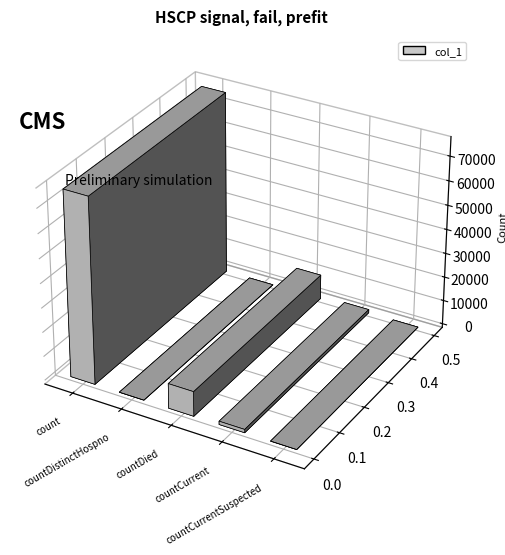

What is the label of the 3rd bar from the left?

countDied